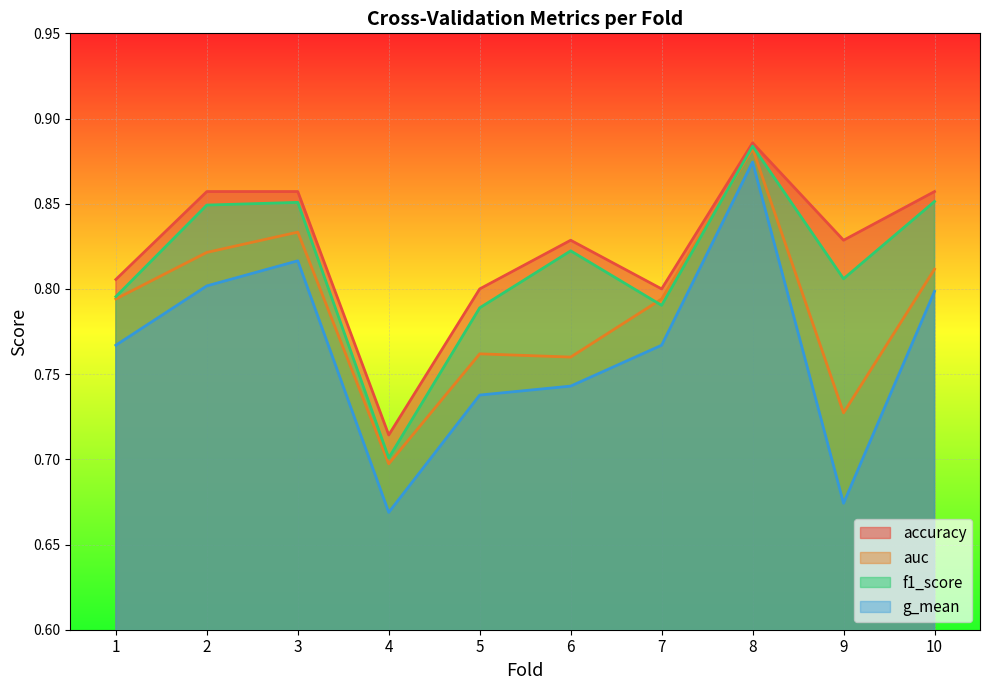

Where is auc nearest to the value 0?

4